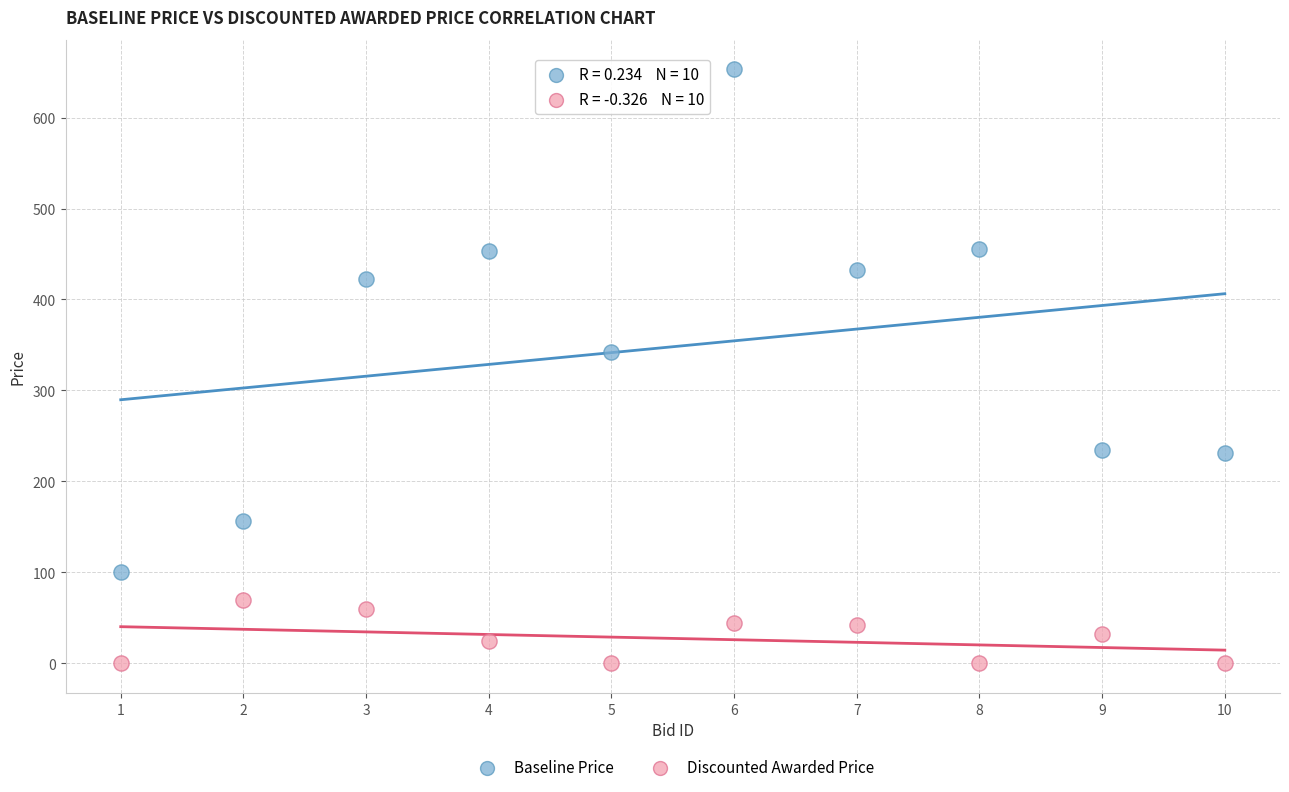

Across all series, what Y value is closest to 326?

342.0